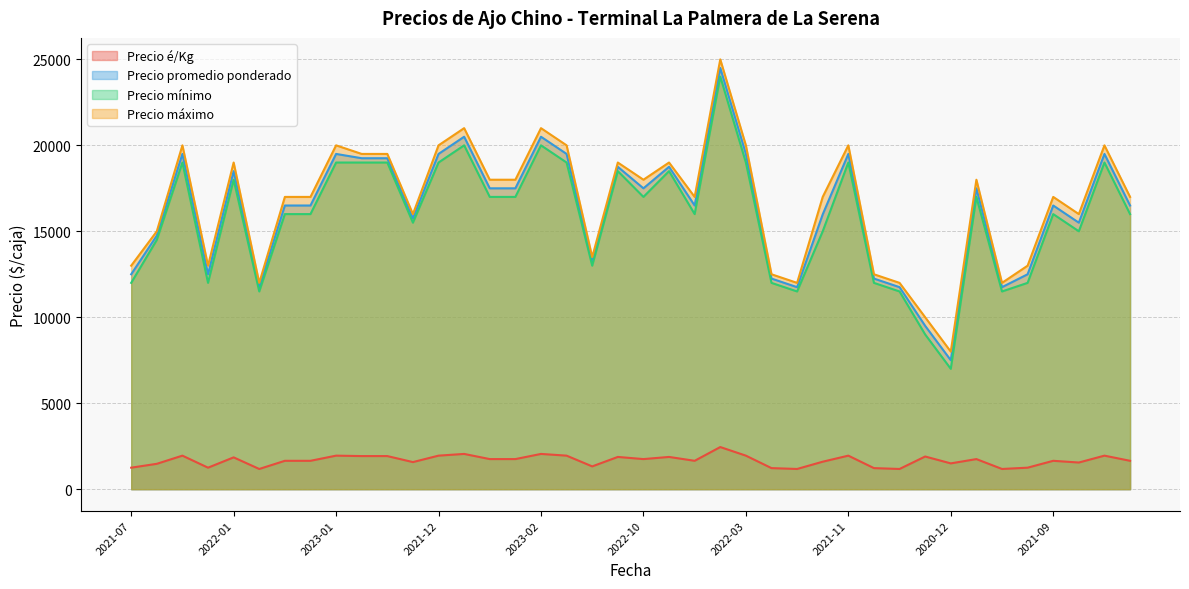

What is the highest value of the Precio máximo series?

25000